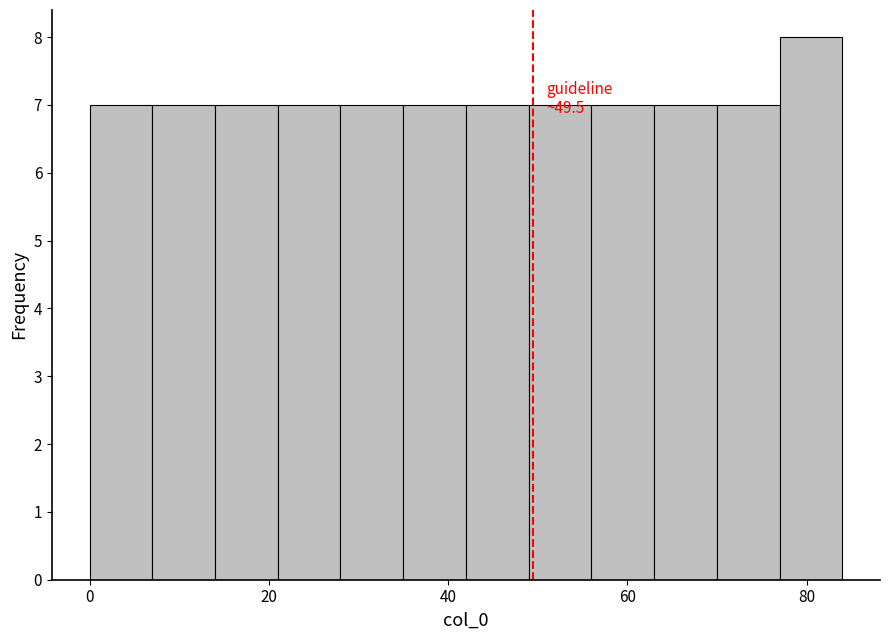

Read against the x-axis, roughly where is the centre of the tallest bar?

80